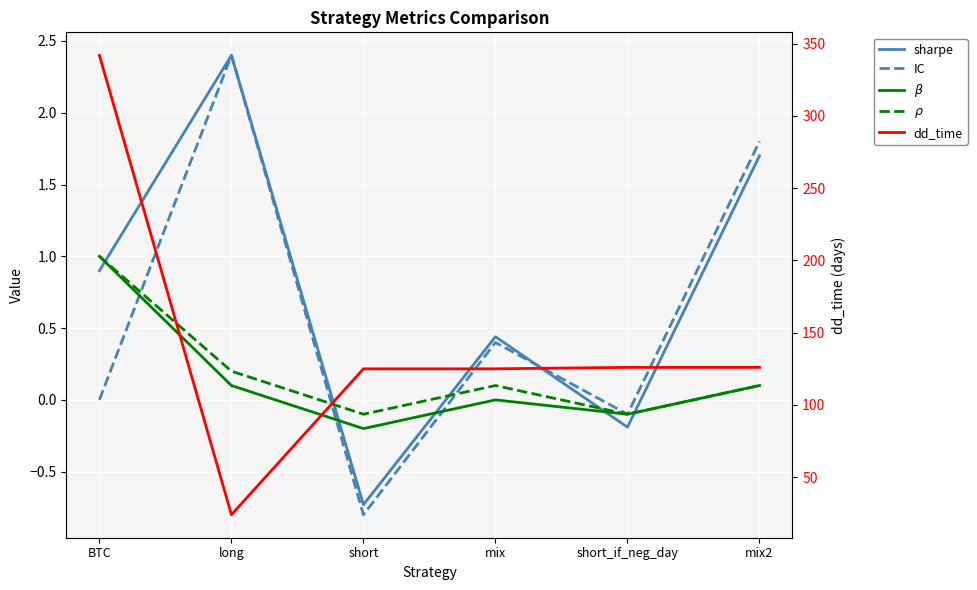

What is the total value across all series at mix2?

129.7